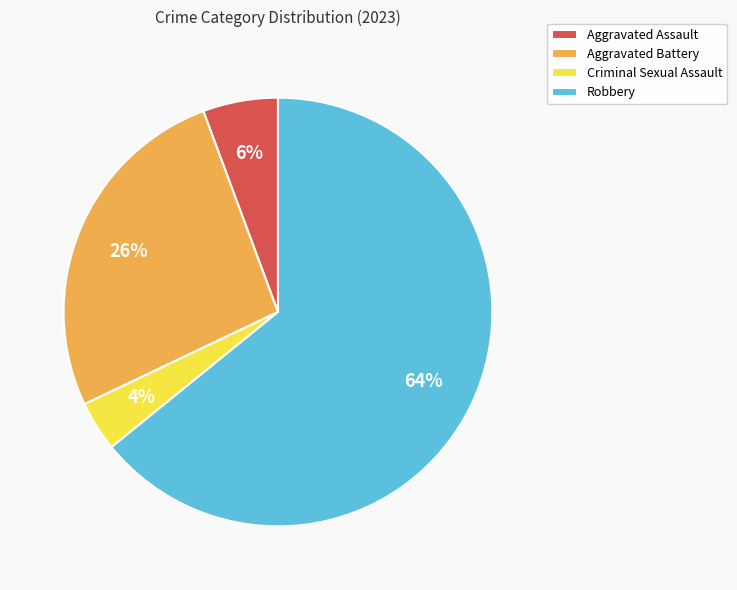

Do Aggravated Battery and Aggravated Assault together represent more than half of the pie?

No